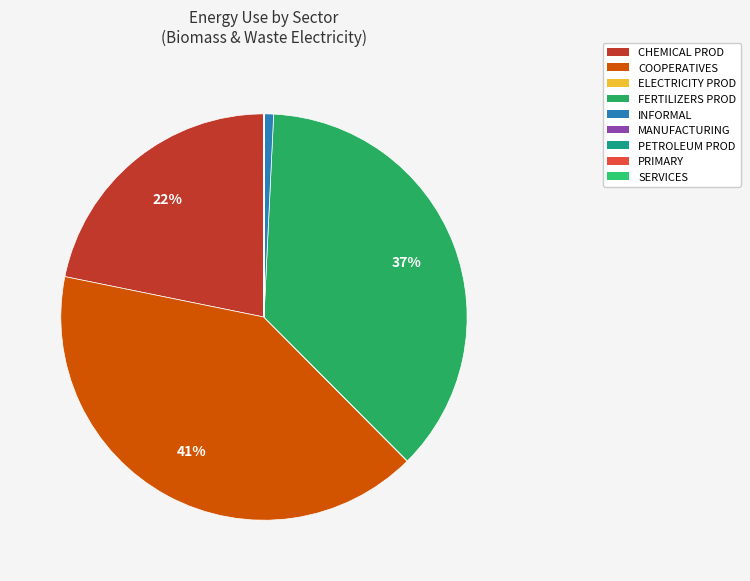

Which has a higher value, SERVICES or MANUFACTURING?

SERVICES